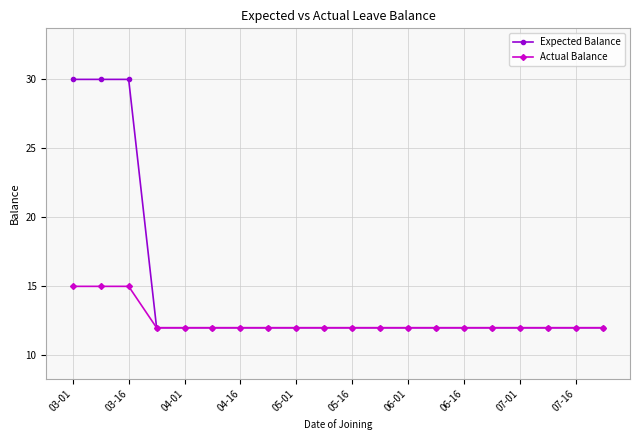

How many lines are shown in the chart?

2